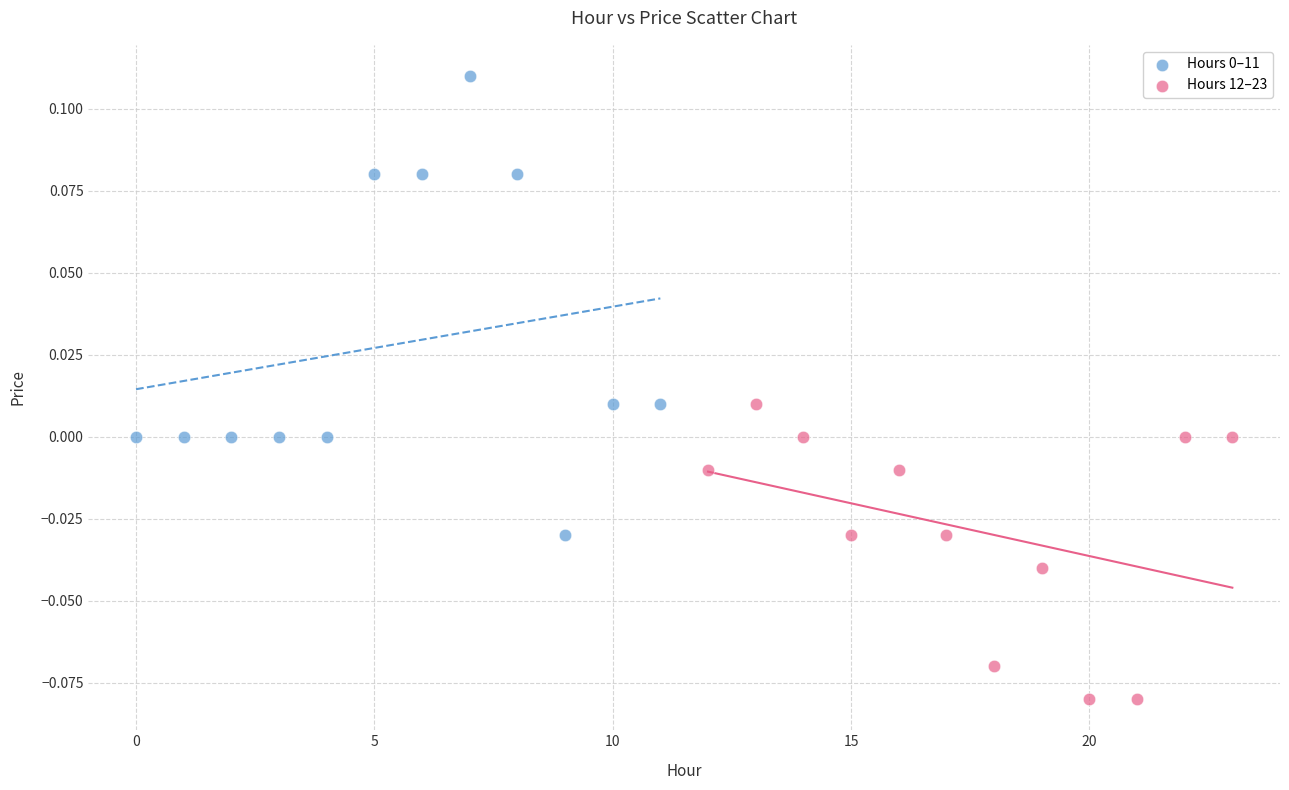

Which series reaches the minimum Y coordinate?

Hours 12–23